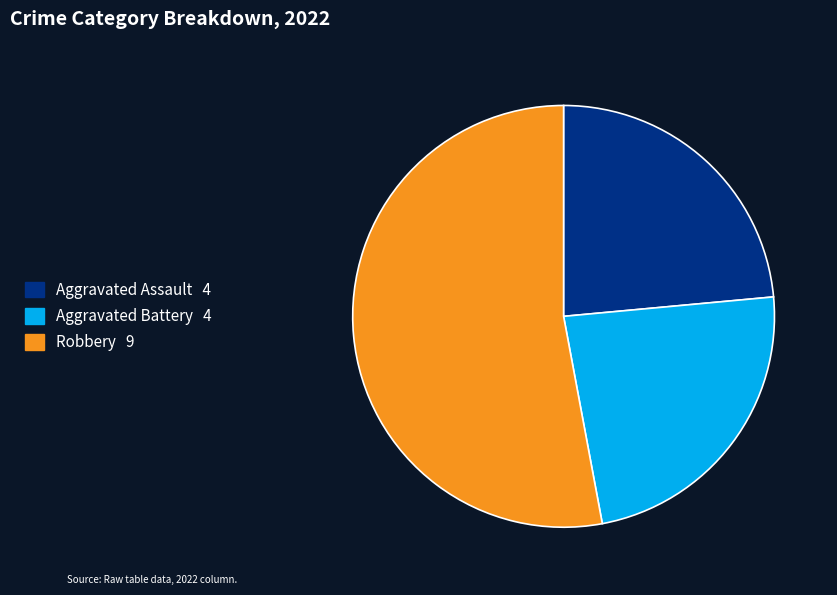

Does any single category account for the majority?

Yes